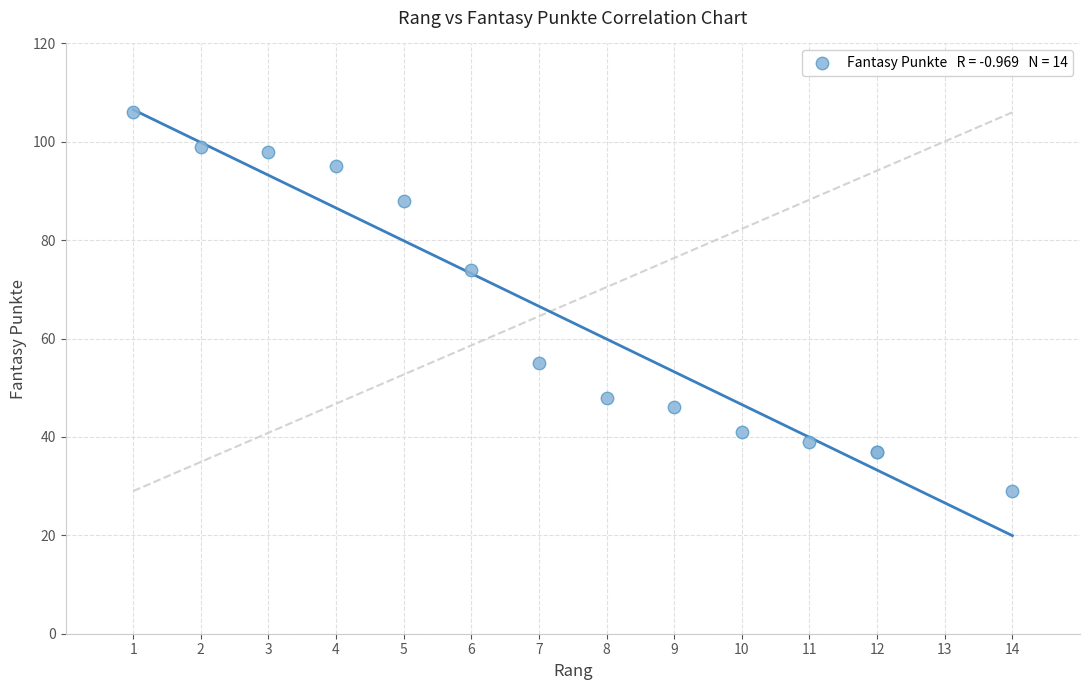

What Y value in the scatter plot is closest to 67?

74